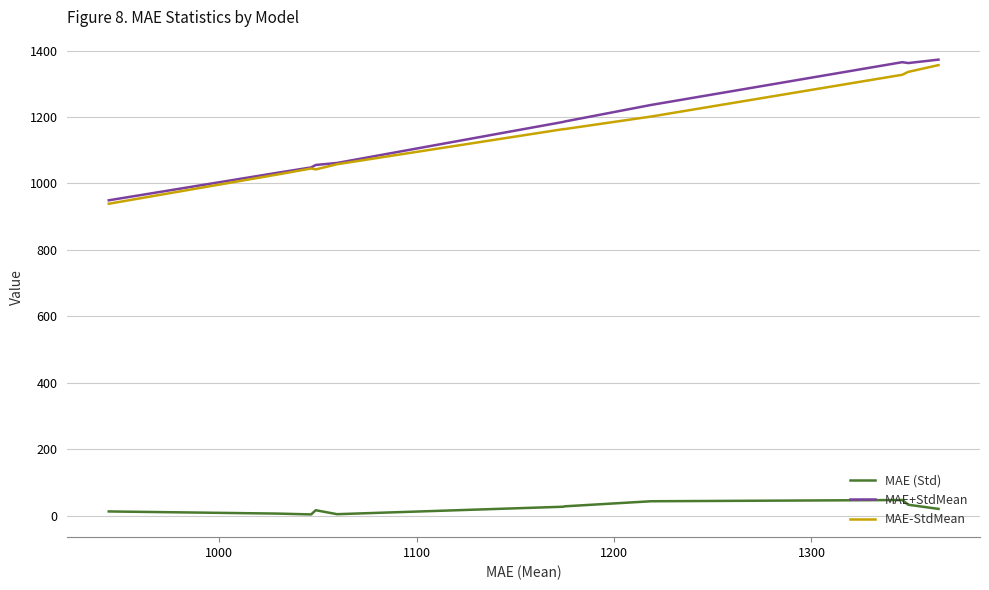

True or false: MAE+StdMean and MAE (Std) intersect in this chart.

False